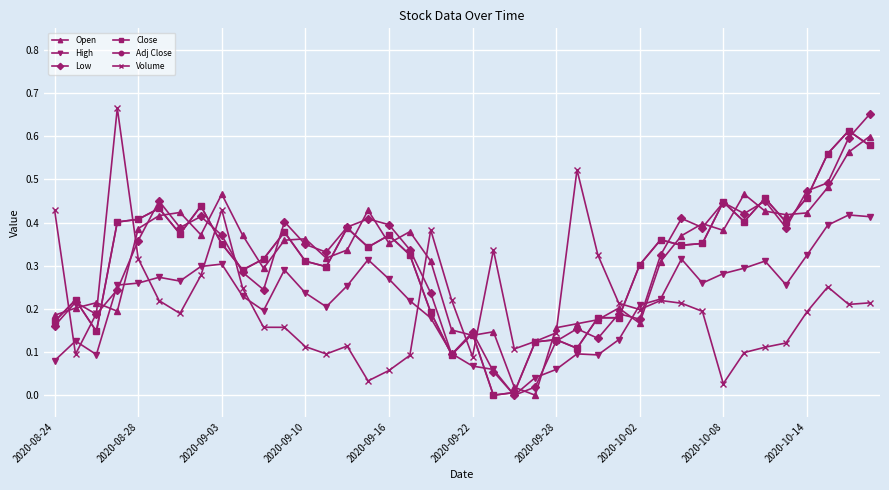

Does the chart have visible grid lines?

Yes